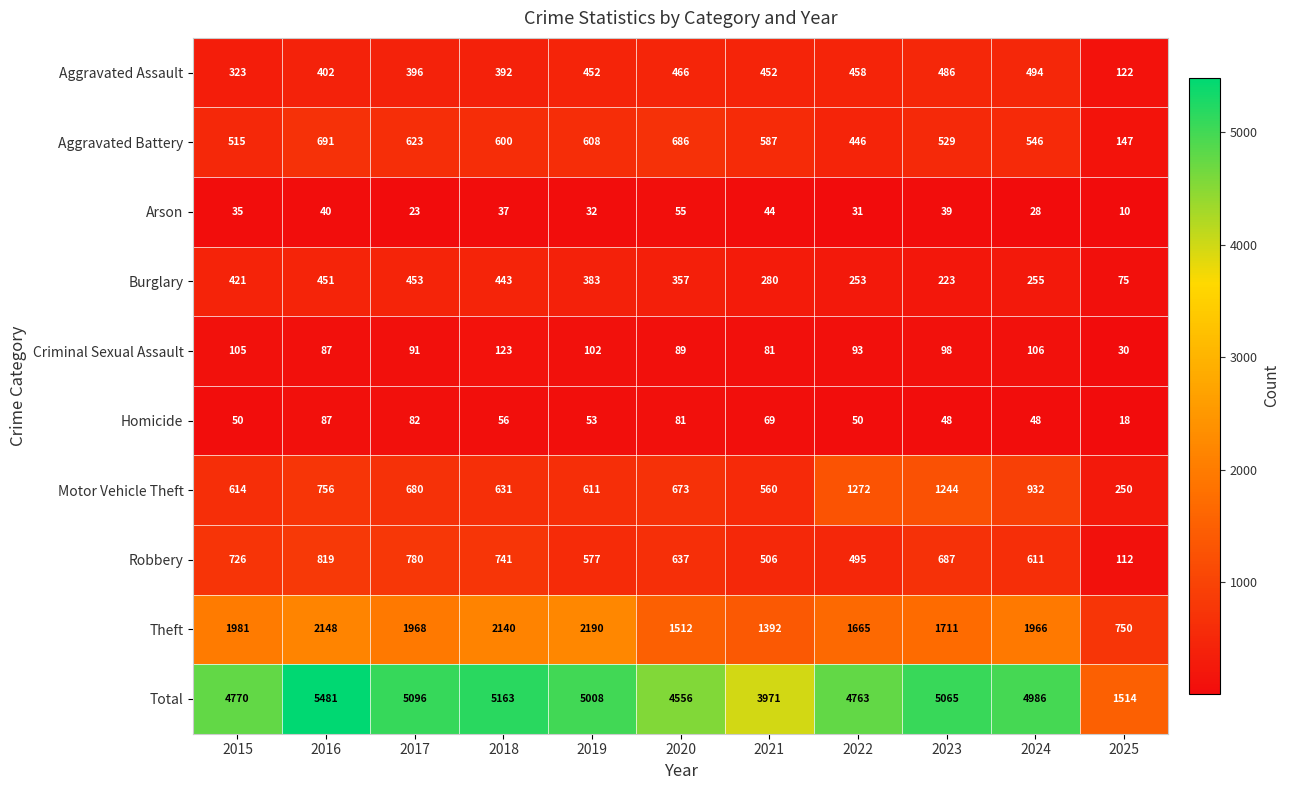

Where does the Aggravated Battery series first go above 587?

2016